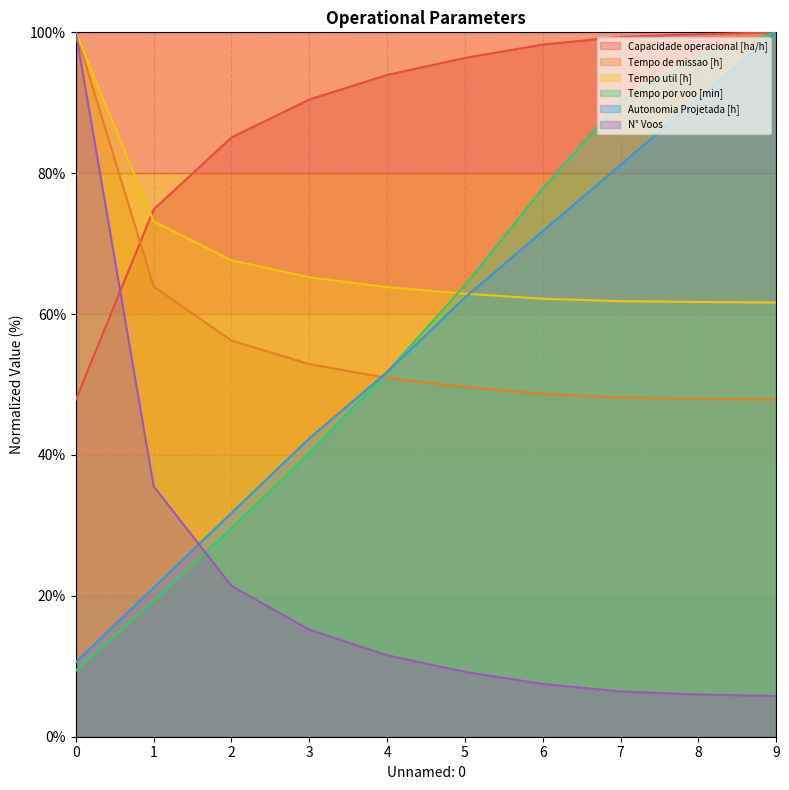

At which category does the chart reach its minimum across all series?

9